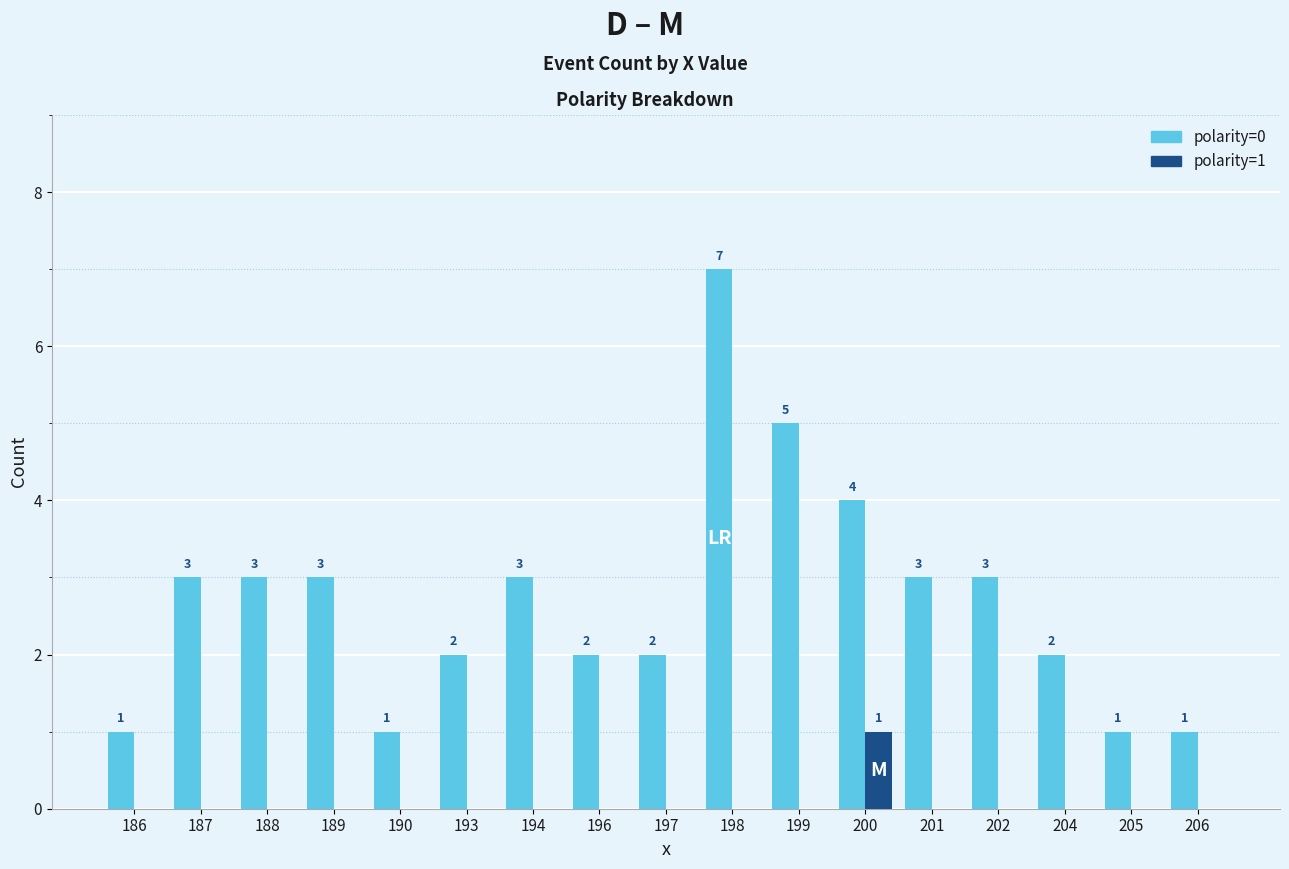

What is the sum of all polarity=0 values?

46